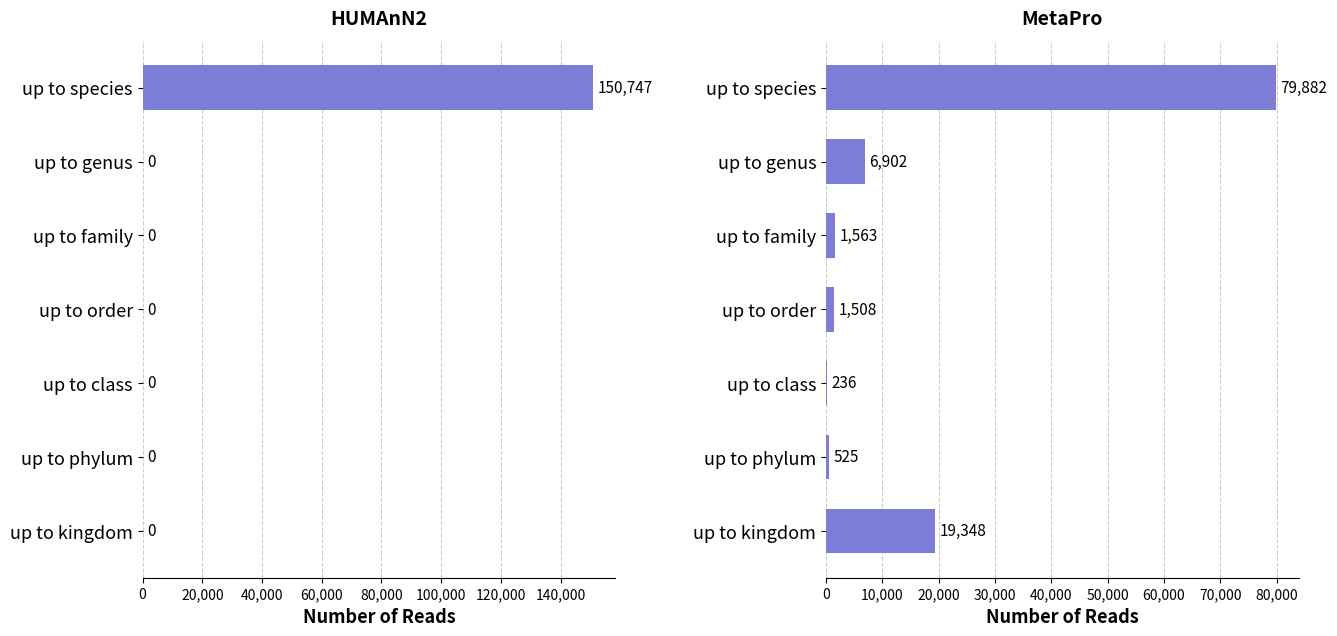

Which has a higher value, up to phylum or up to genus?

up to phylum